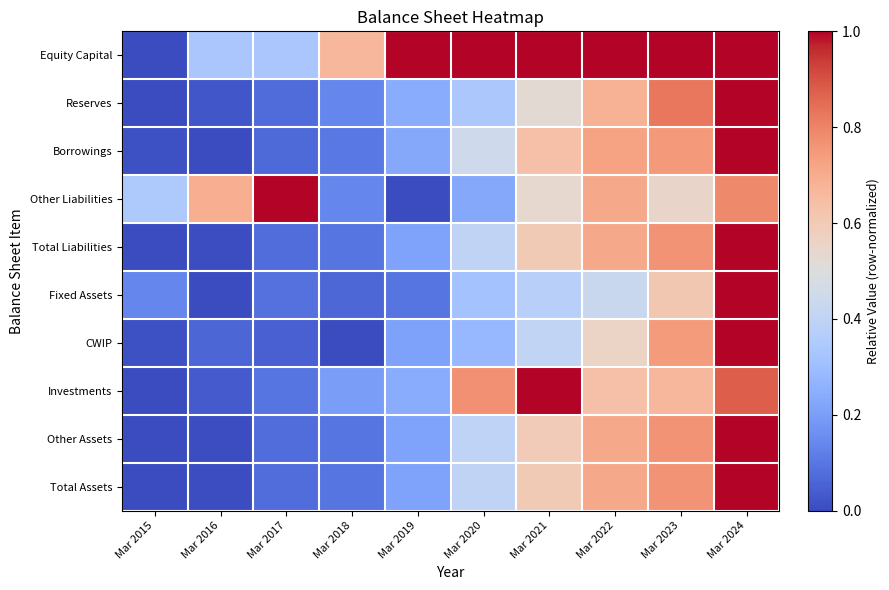

What is the total value across all series at Mar 2021?

6.3